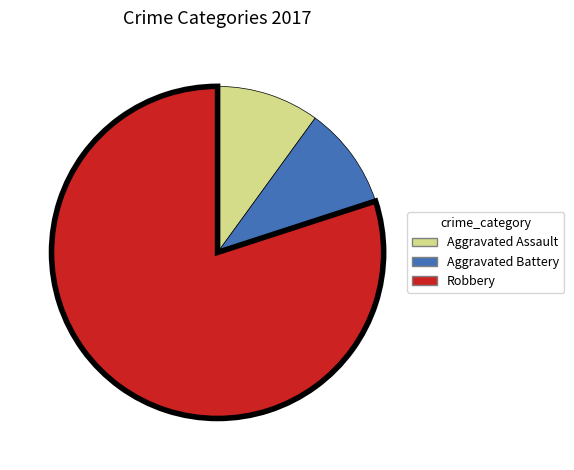

True or false: Robbery accounts for 70% of the total.

False